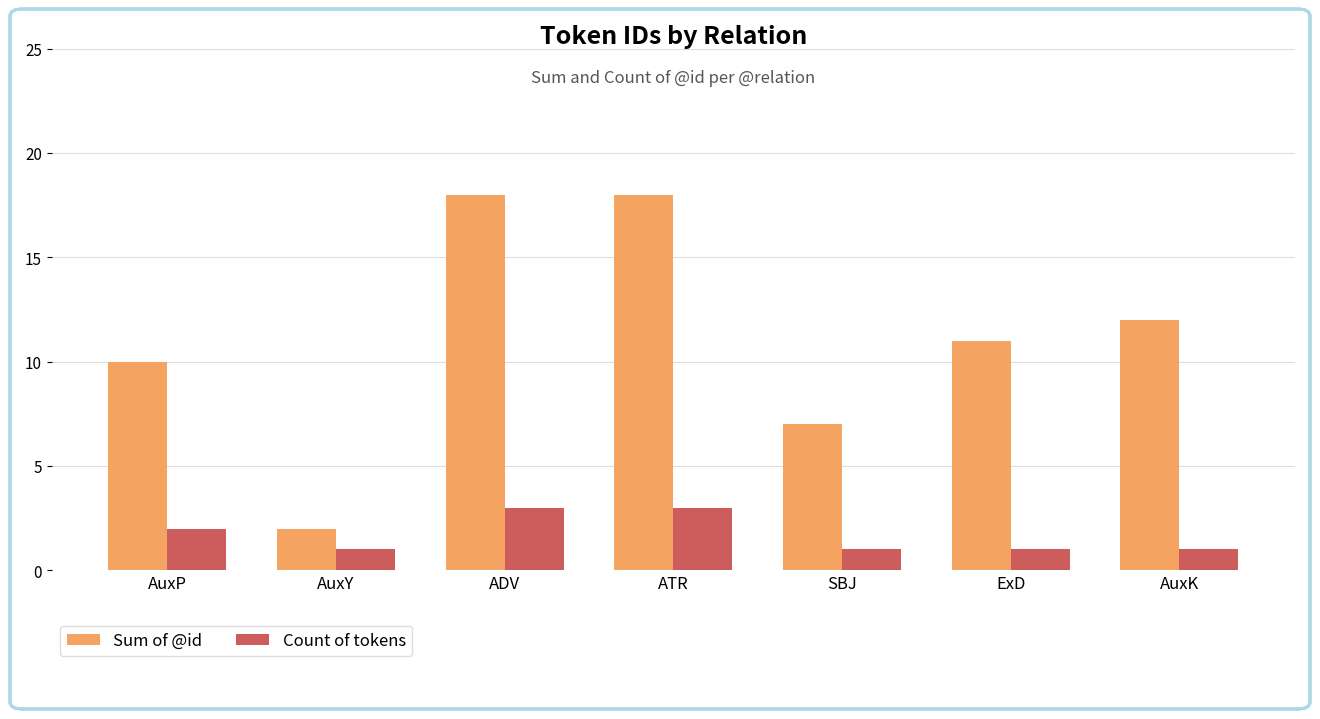

What is the maximum value shown in the chart?

18